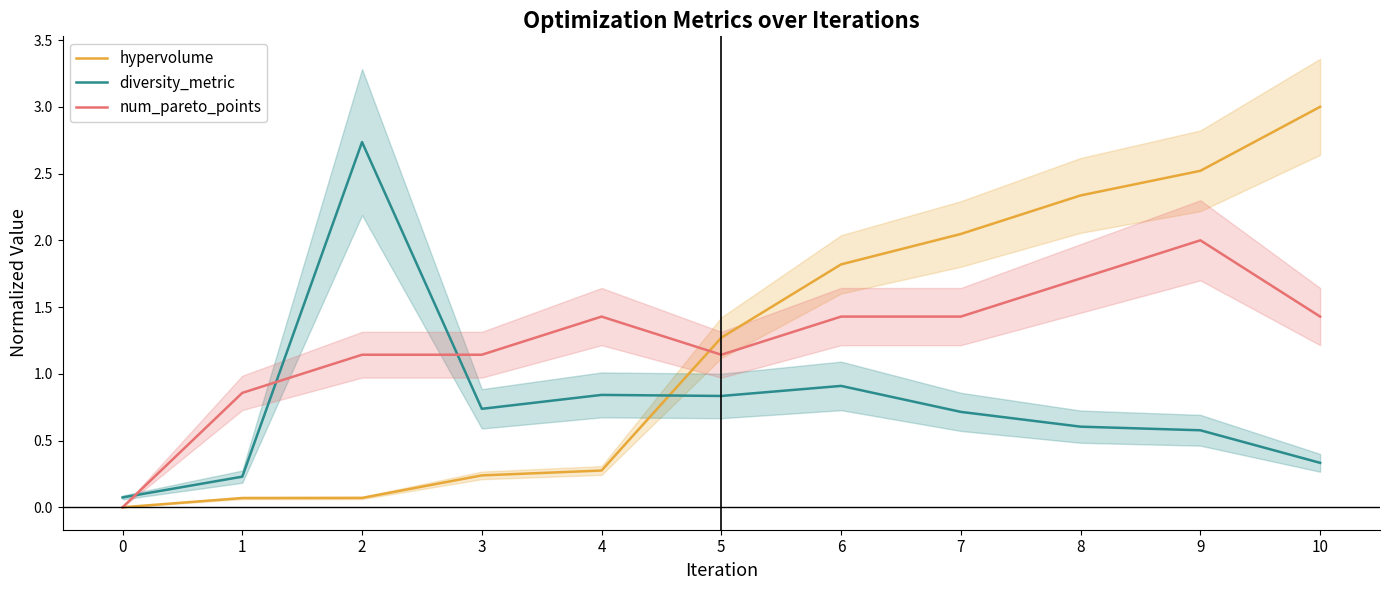

What is the spread (max minus min) of values at 1?

0.8